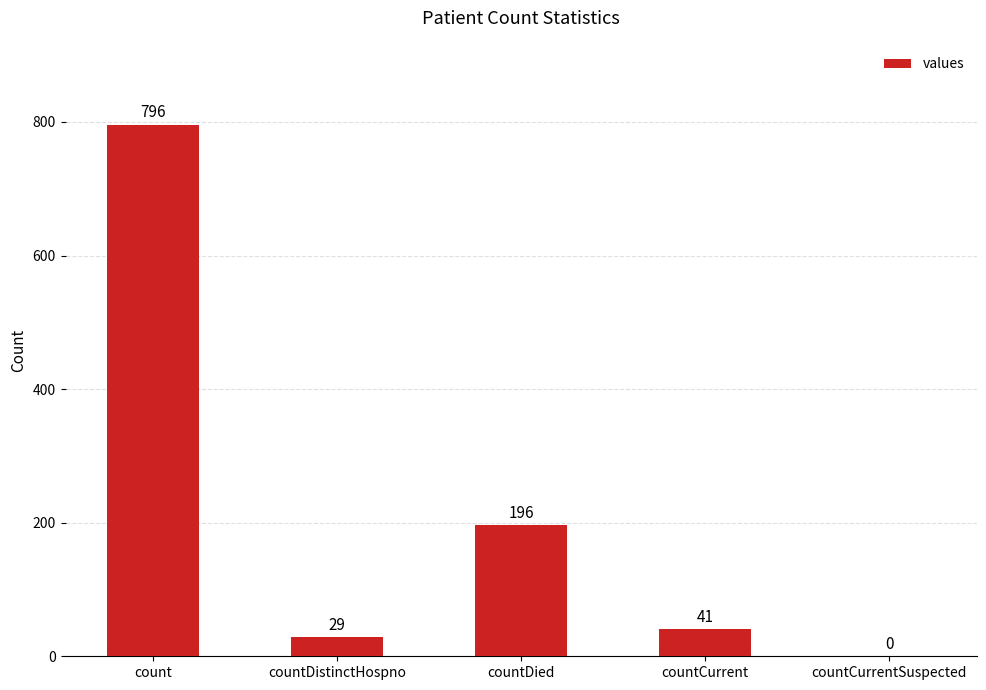

What is the sum of all values?

1062